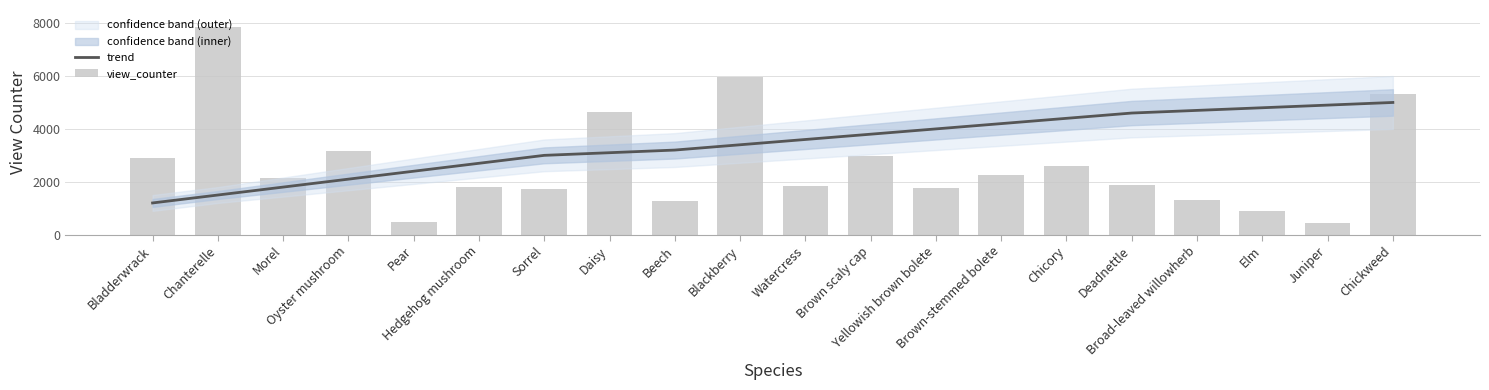

What is the label of the 12th bar from the right?

Beech